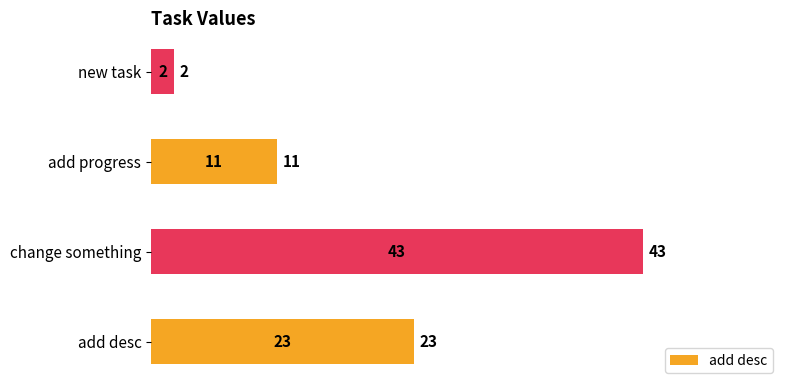

What is the sum of the values at change something and add progress?

54